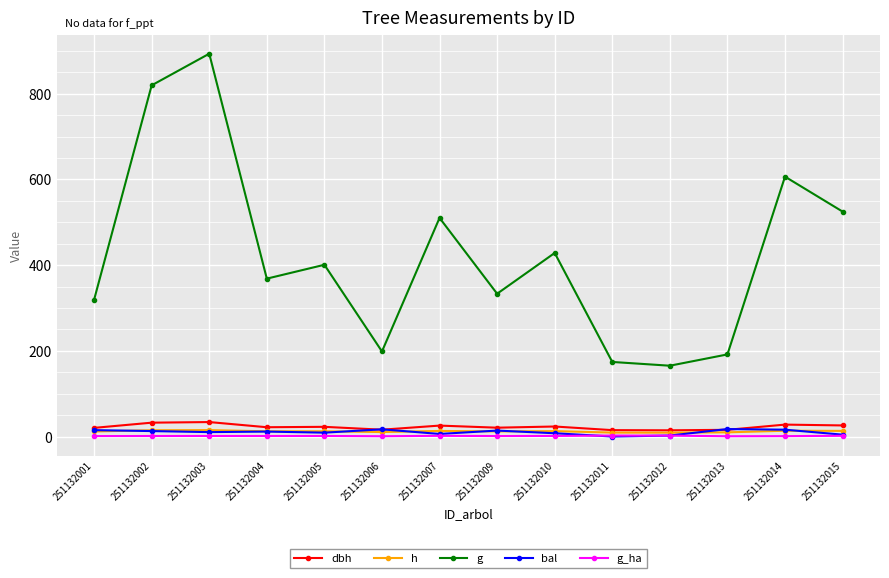

At which category is the sum across all series the highest?

251132003